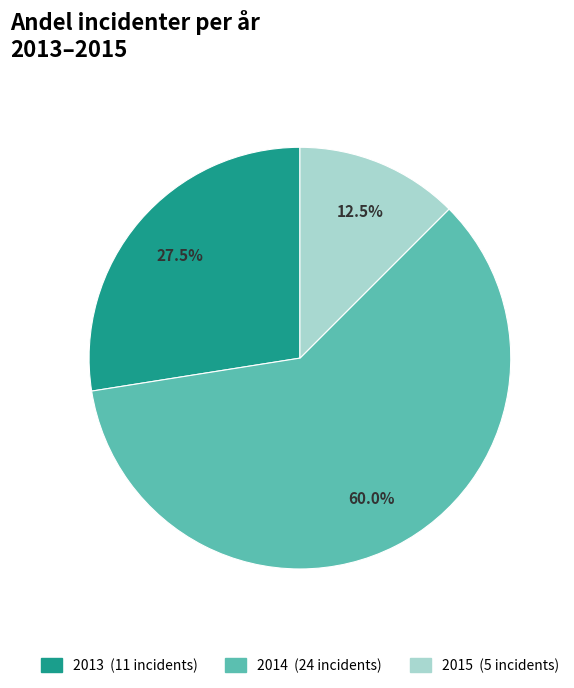

Which slice is the largest?

2014